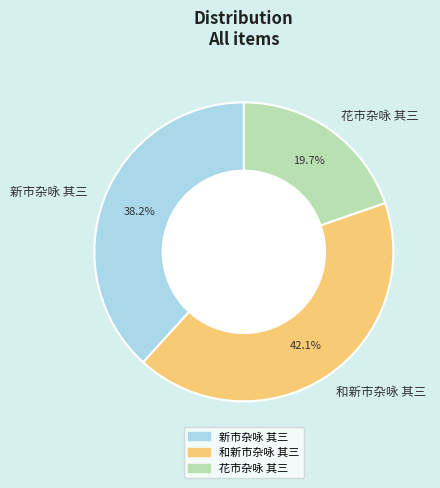

To the nearest percent, what is the difference between the largest and smallest slice percentages?

22%